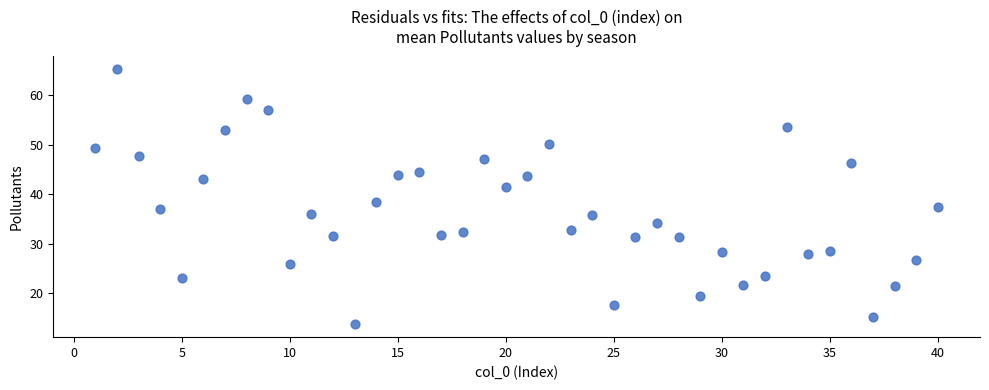

What is the range of Y values (max minus min)?

51.6